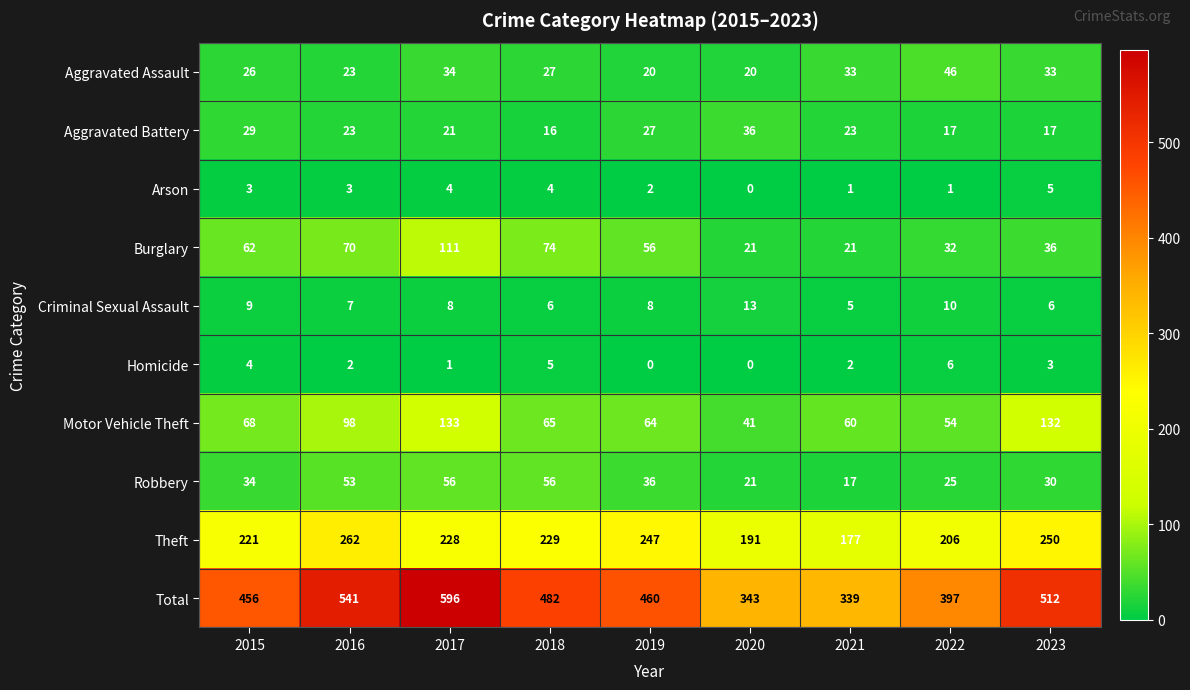

Where does the Theft series first go above 228?

2016